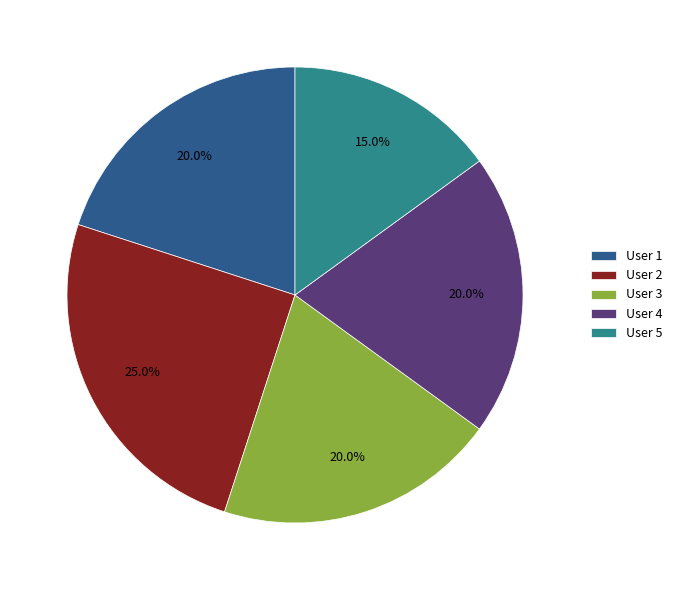

Which has a higher value, User 4 or User 2?

User 2